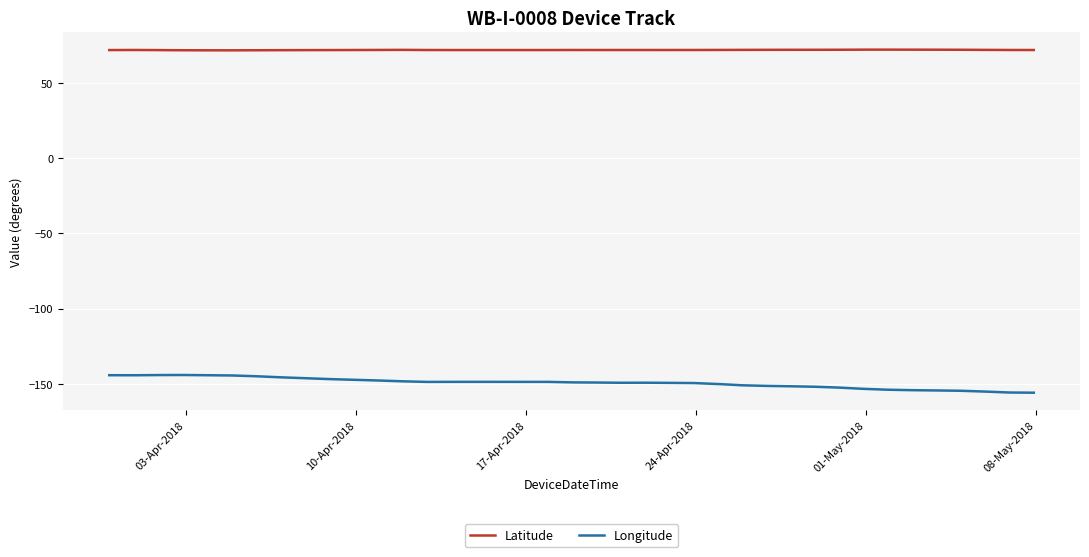

What is the sum of all Longitude values?

-5966.9